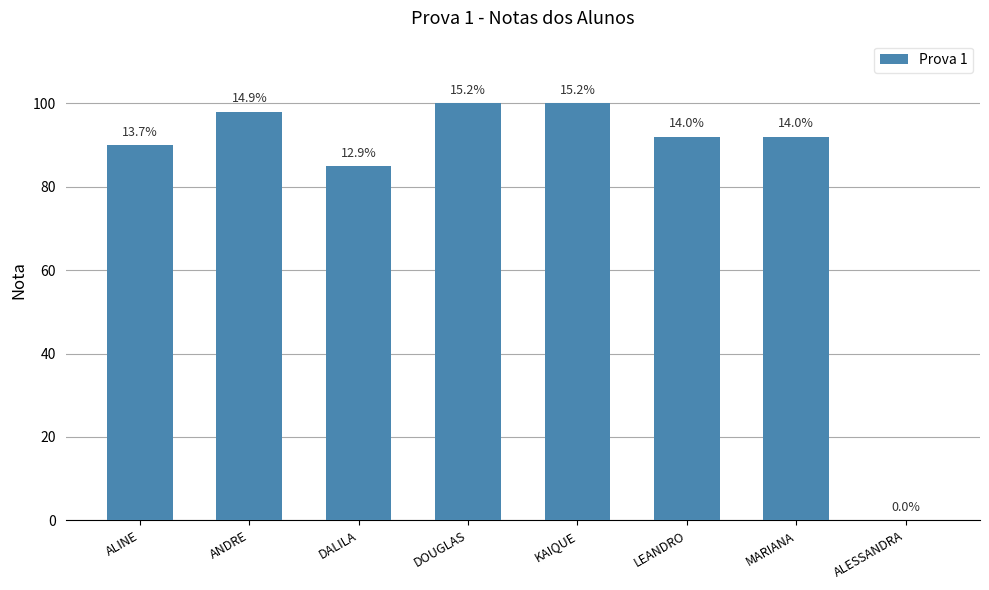

Are the bars horizontal?

No